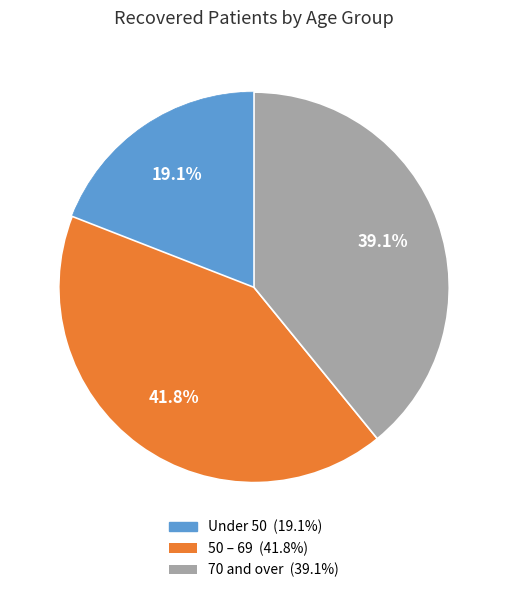

Is there a majority slice in this chart?

No